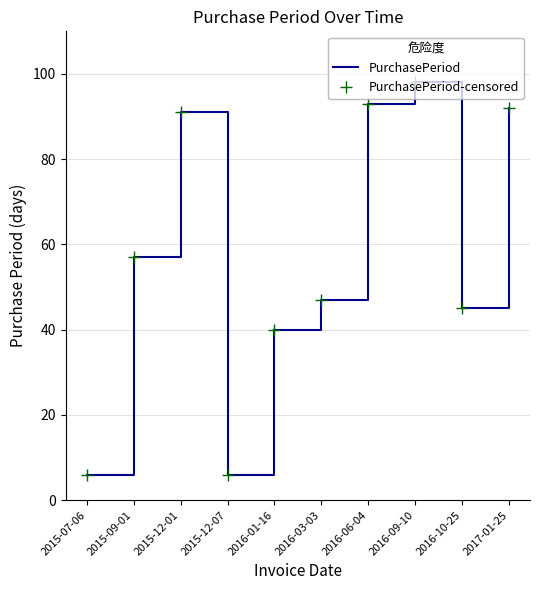

At which category does the chart reach its peak across all series?

2016-09-10